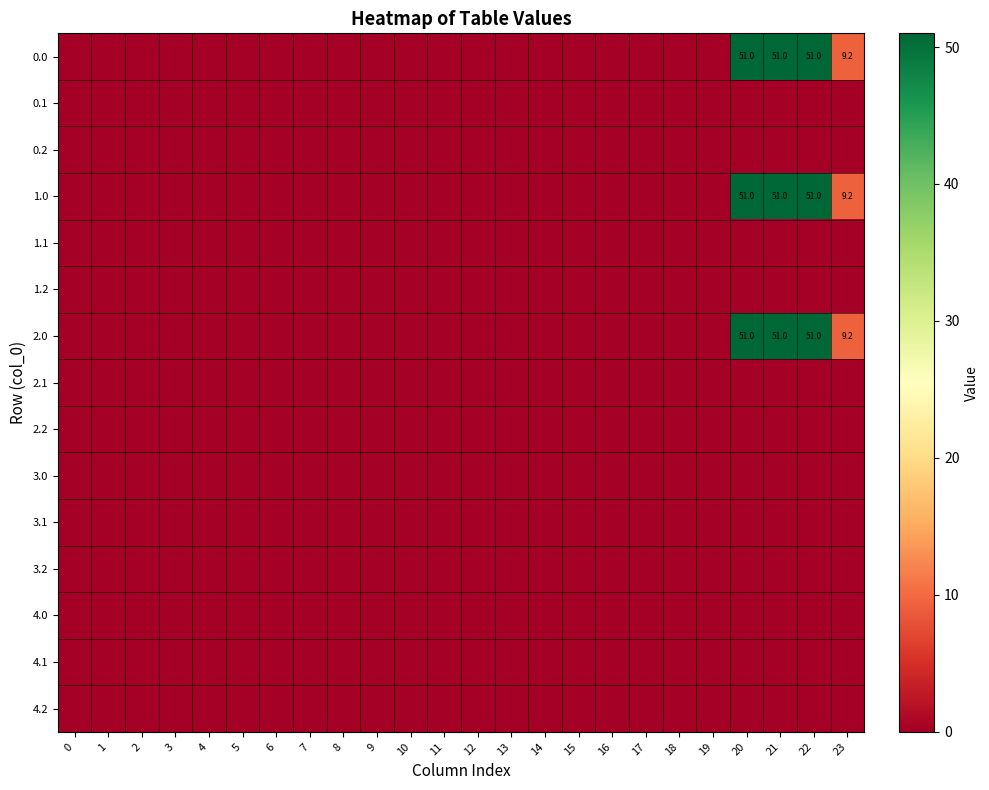

At how many categories does at least one series exceed 32?

3